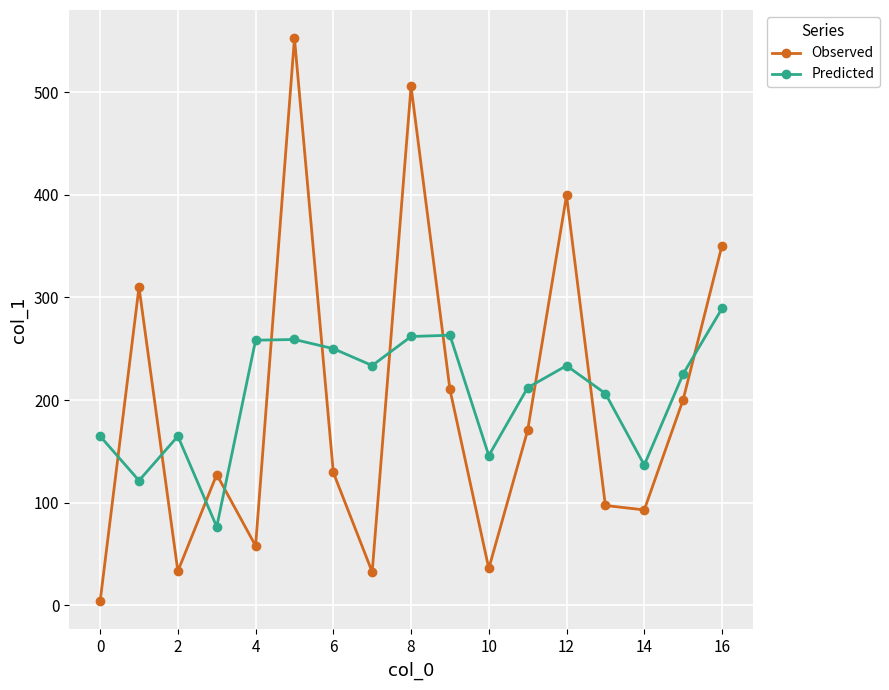

What is the difference between the maximum and minimum values in the Observed series?

548.5